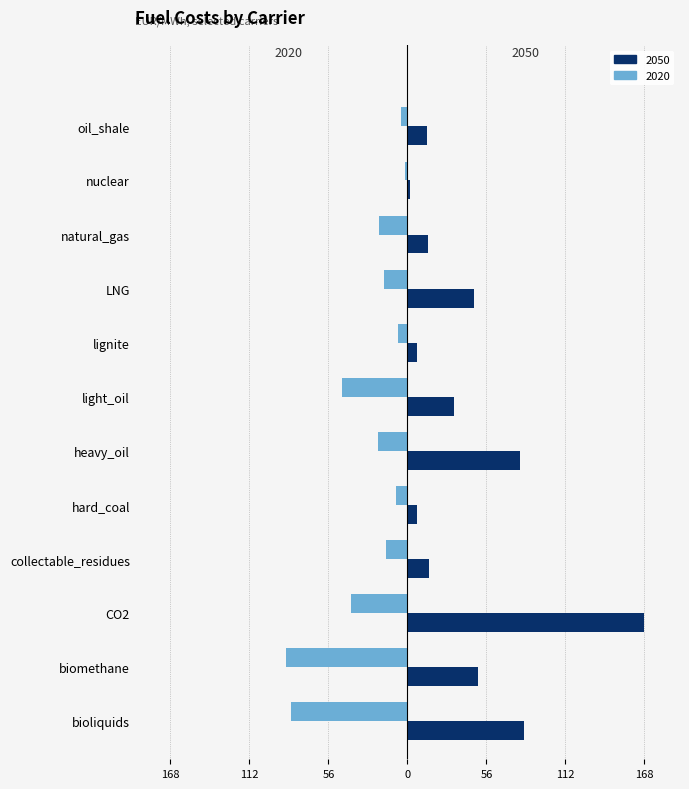

What is the lowest value of the 2020 series?

-86.0